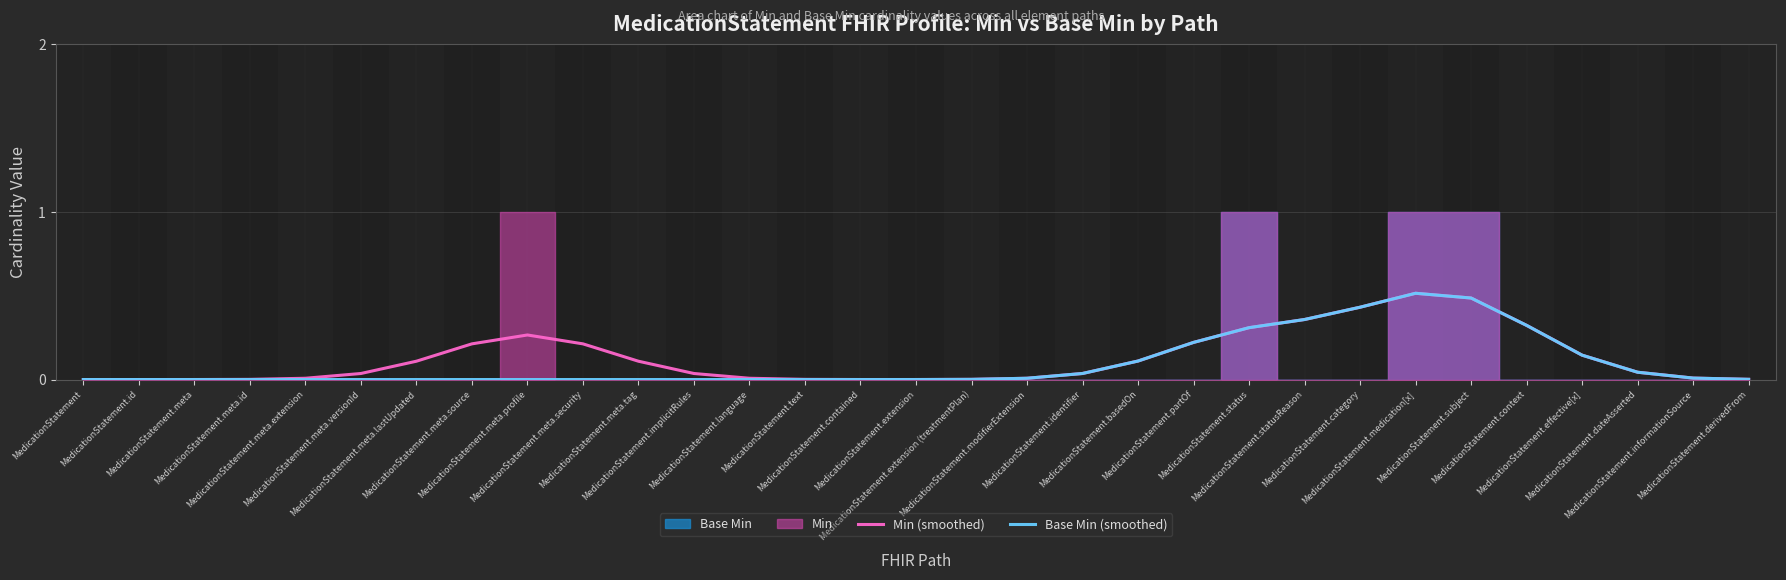

True or false: Base Min (smoothed) has more than 2 points higher than both neighbors.

False